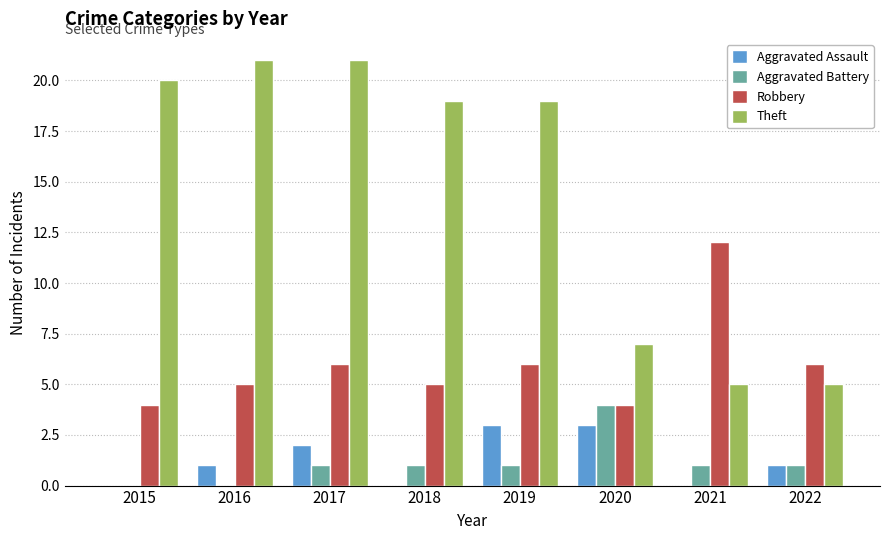

What is the maximum value shown in the chart?

21